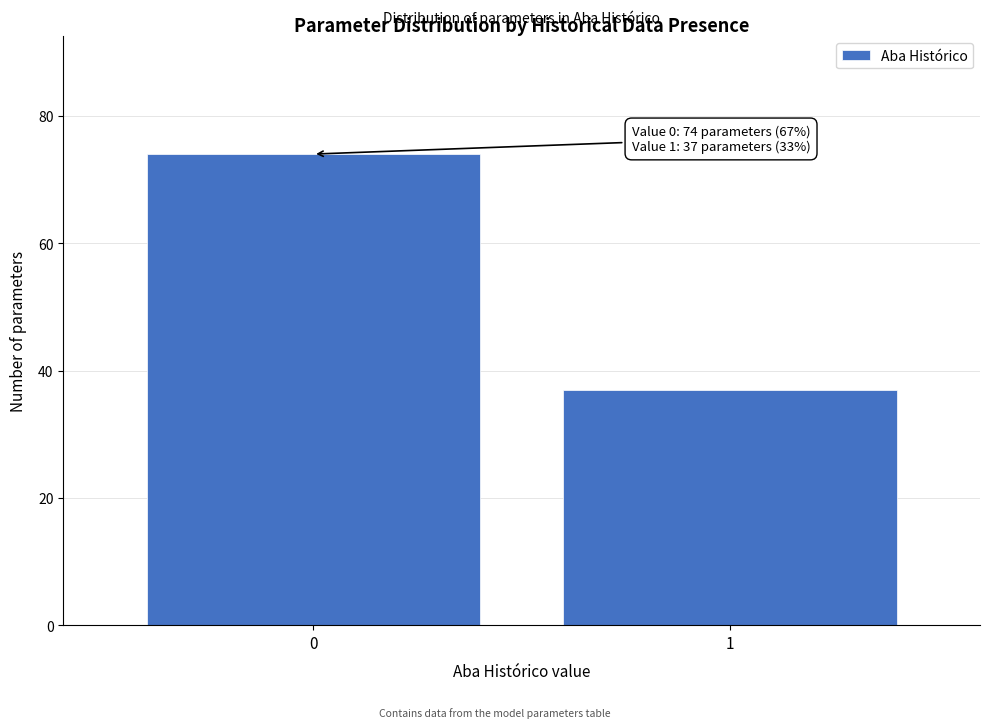

Reading left to right, extract all data points from this chart.

74	37